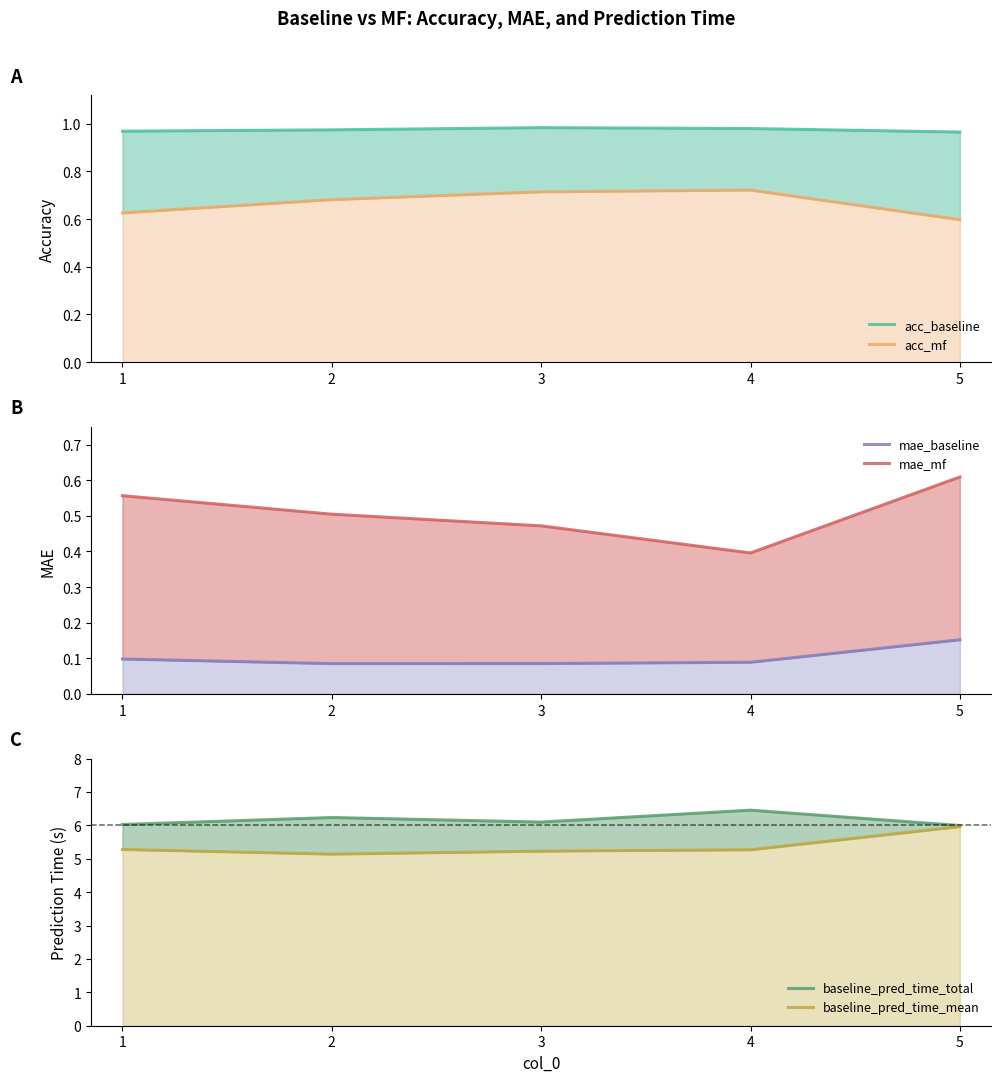

At which category does the chart reach its peak across all series?

4